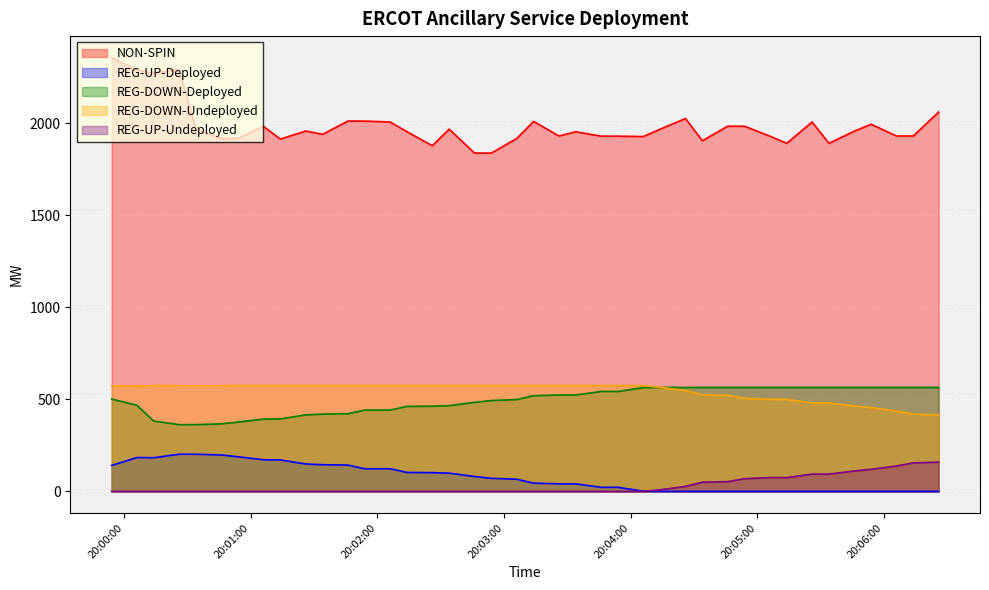

In REG-UP-Deployed, how many points are higher than both neighbors (excluding endpoints)?

1